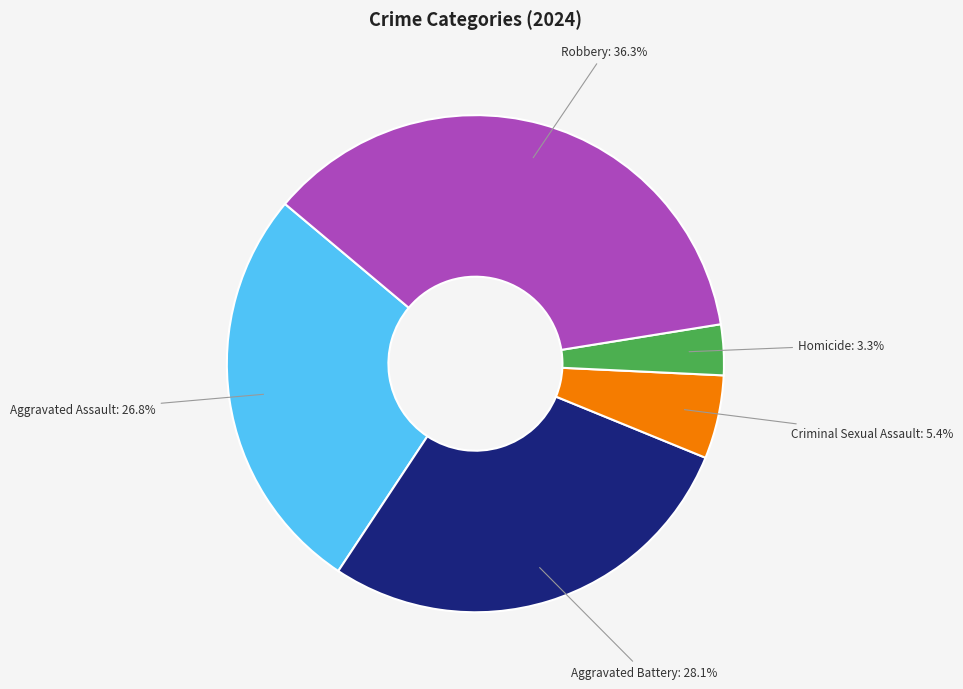

Which slice is the smallest?

Homicide